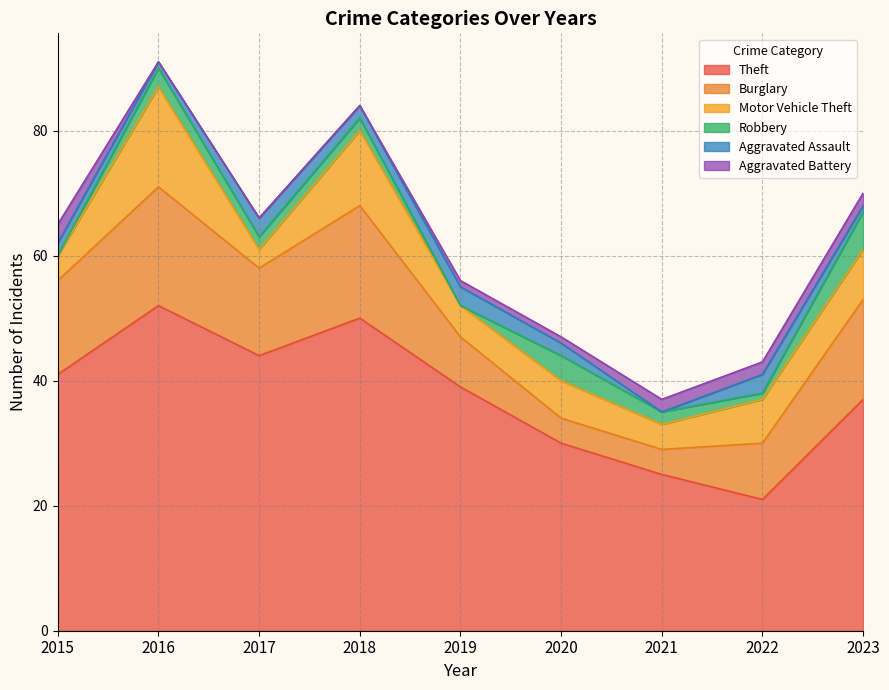

What is the difference between the second highest and minimum values in the Robbery series?

4